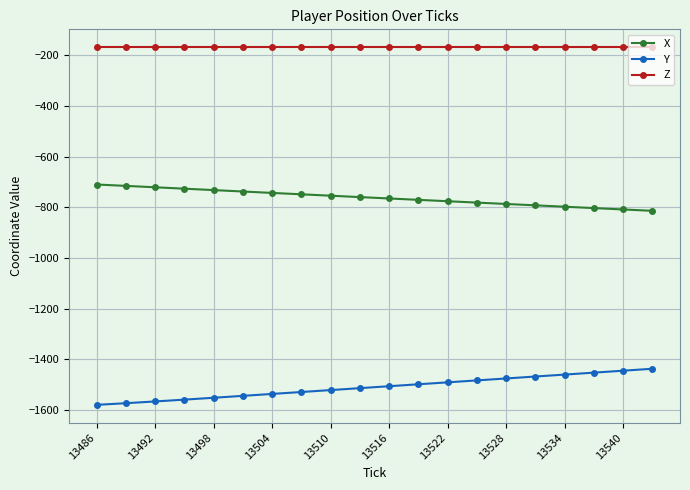

Rank the series by their maximum value, from lowest to highest.

Y, X, Z